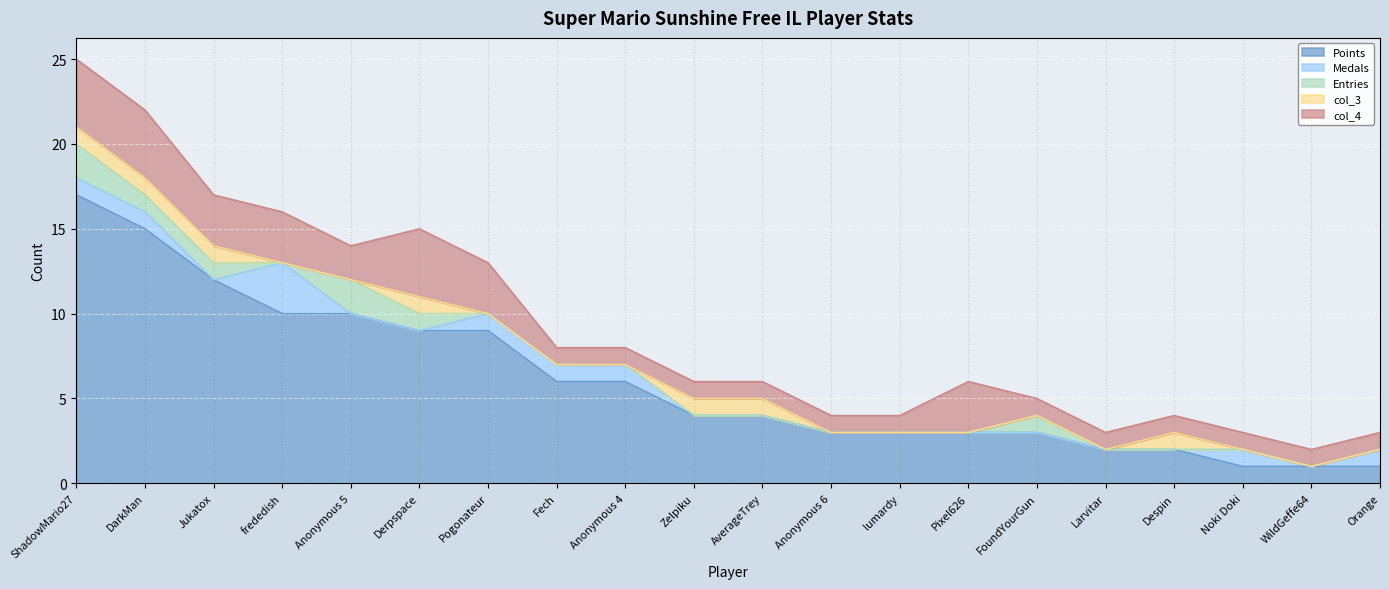

What is the total value across all series at Fech?

8